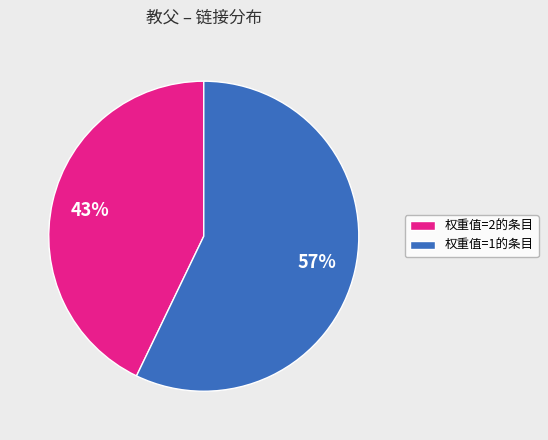

Rank the categories by value from highest to lowest.

权重值=1的条目, 权重值=2的条目